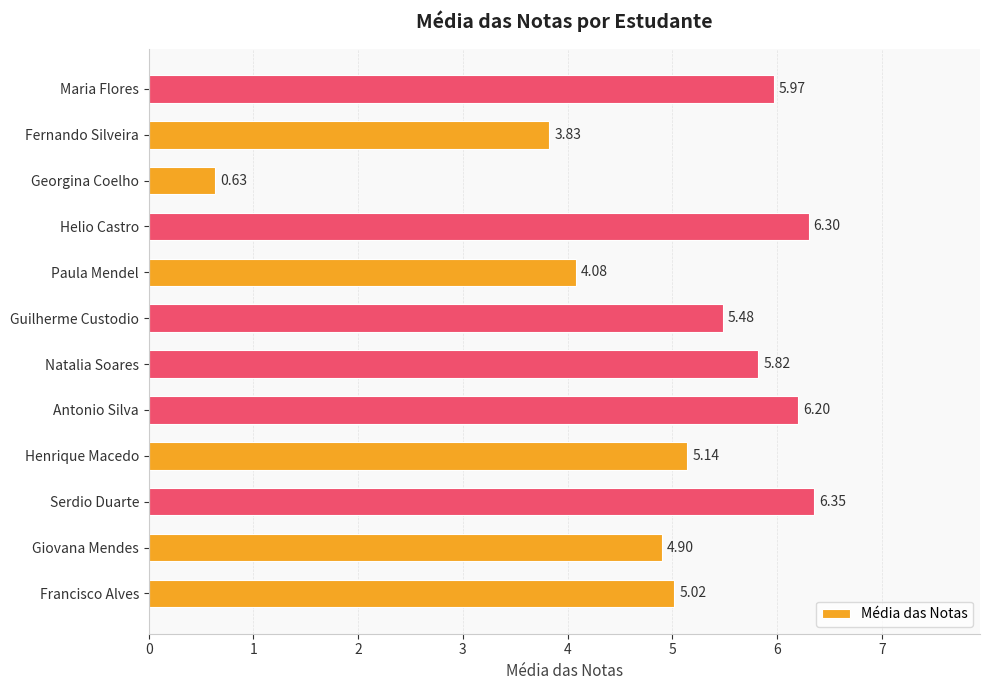

Between Georgina Coelho and Antonio Silva, which is larger?

Antonio Silva